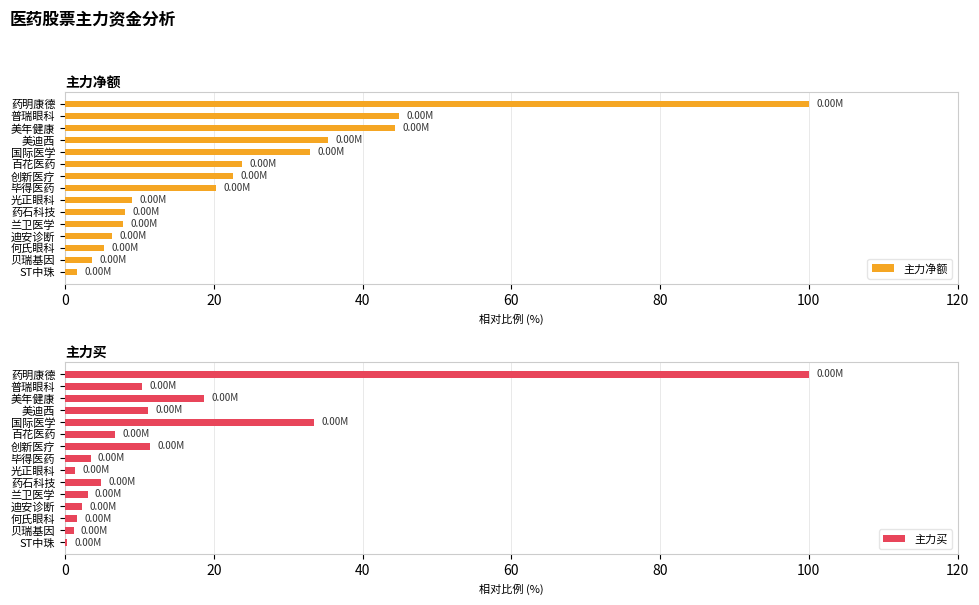

What is the difference between the maximum and minimum values in the 主力净额 series?

98.4